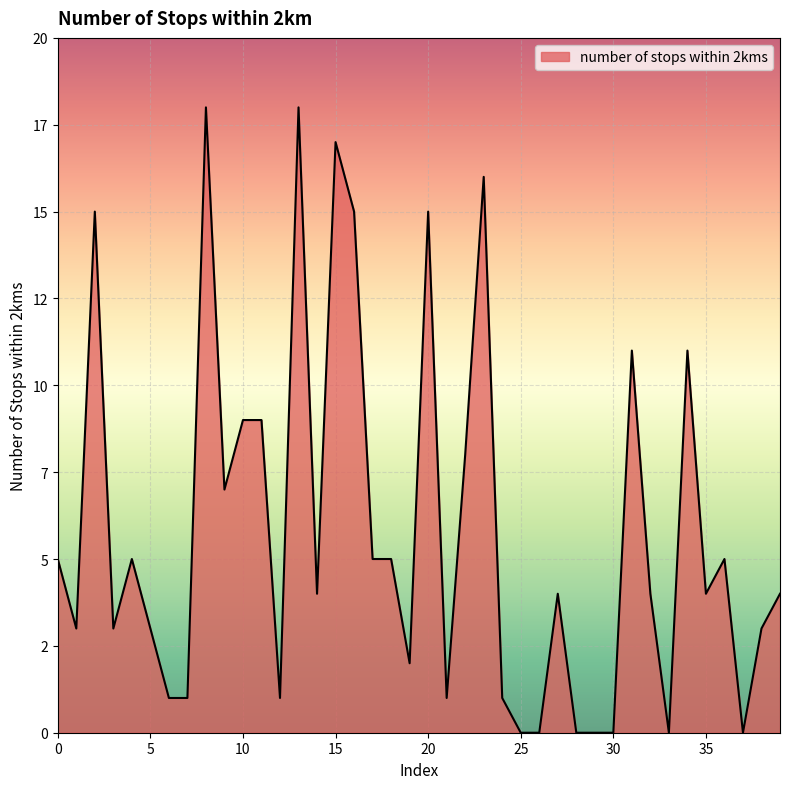

Does the chart have visible grid lines?

Yes